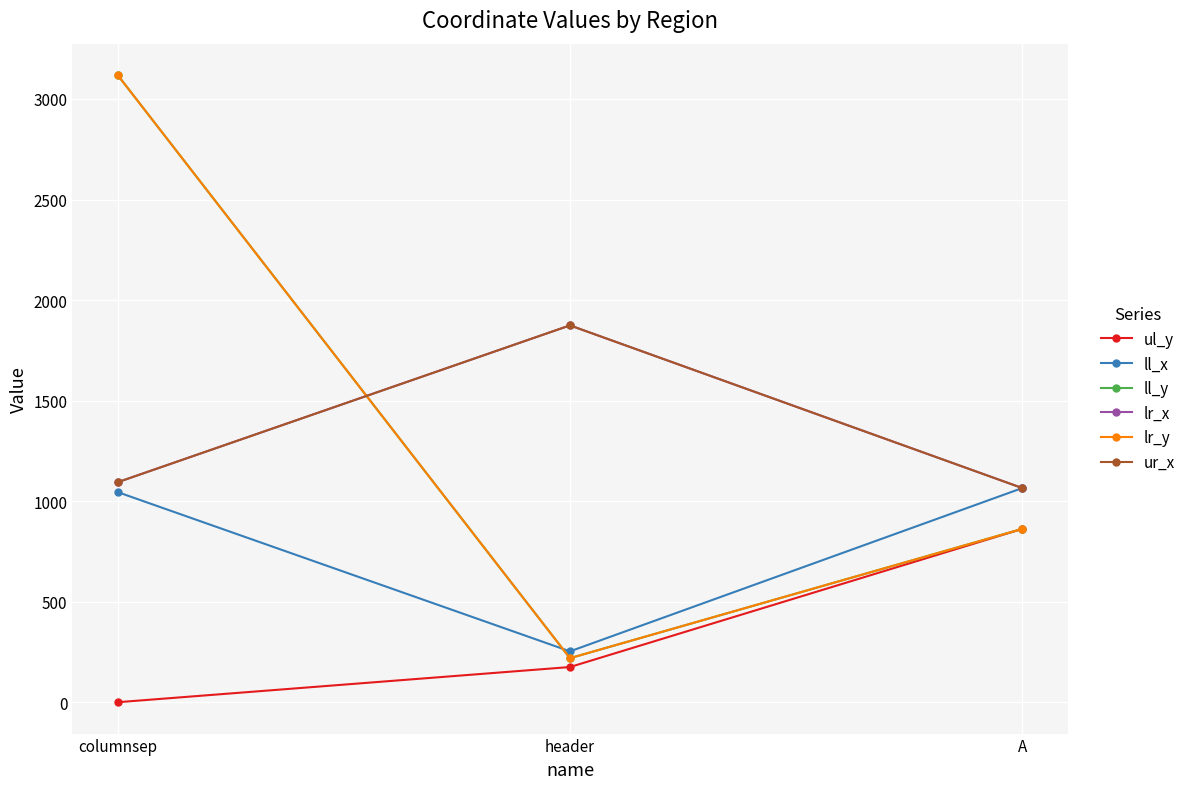

Is this an area chart (filled region under the line)?

No